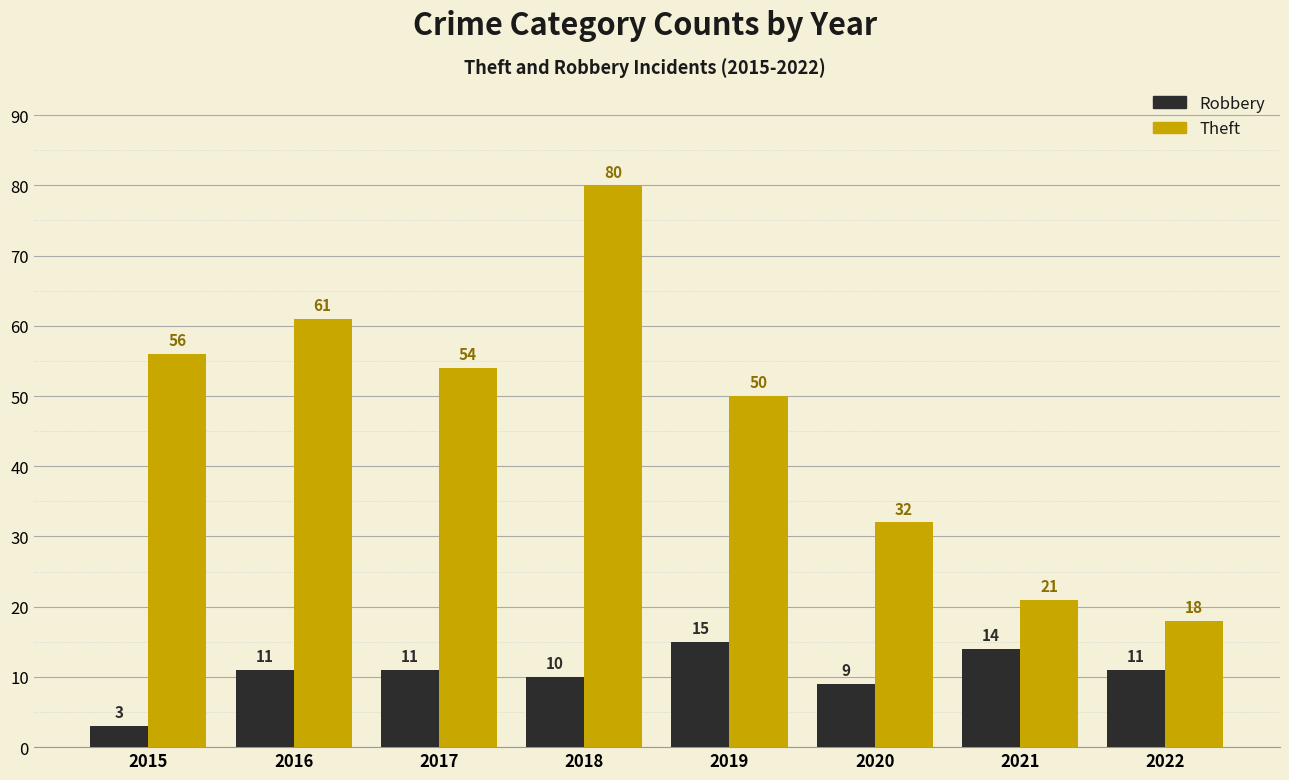

The value of Theft at 2020 is 48. True or false?

False